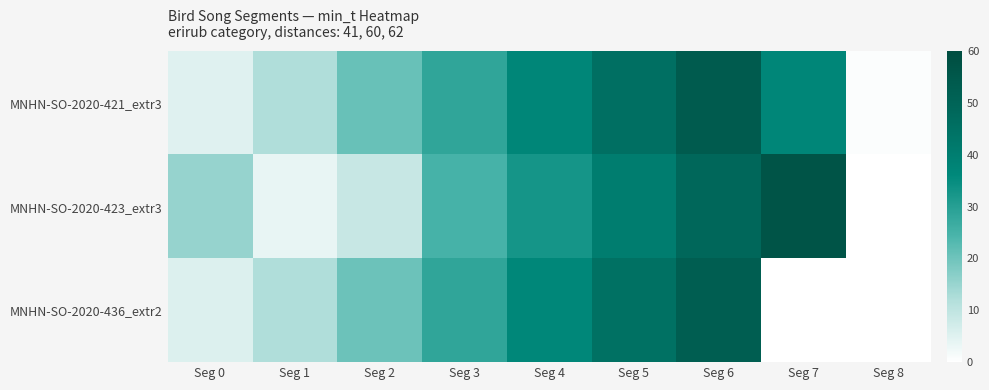

Rank the series by their maximum value, from highest to lowest.

MNHN-SO-2020-423_extr3, MNHN-SO-2020-421_extr3, MNHN-SO-2020-436_extr2